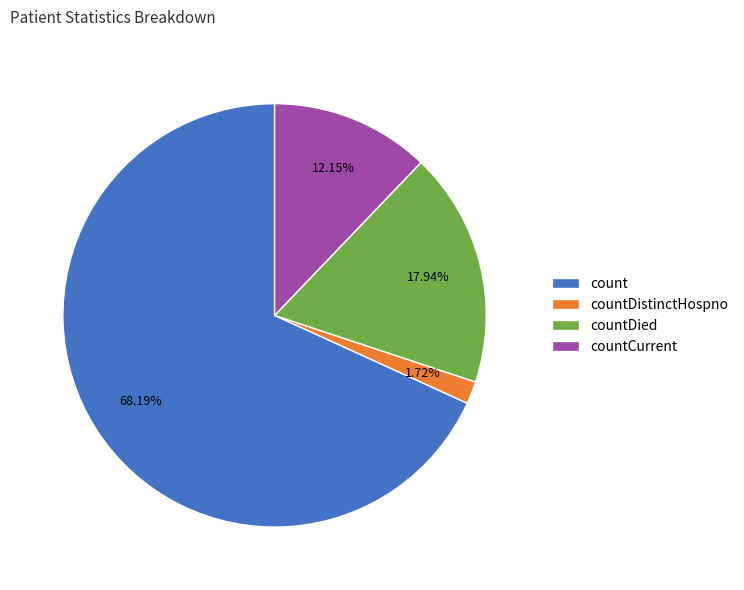

Between countDied and countCurrent, which is larger?

countDied